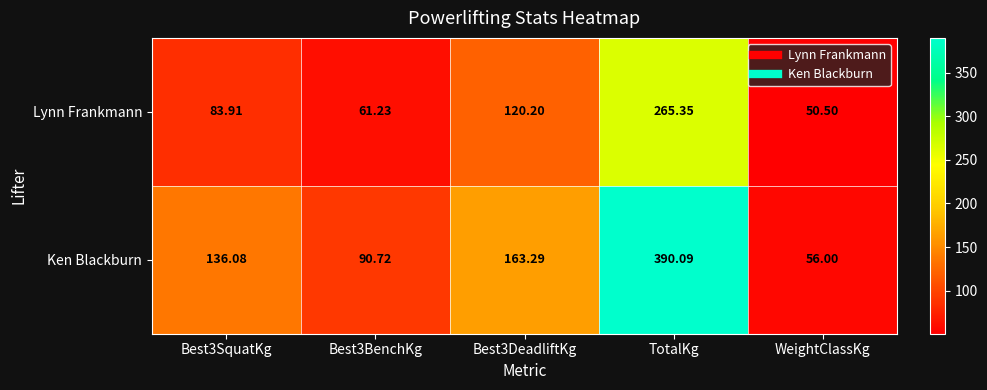

List the series in order of their peak value, lowest first.

Lynn Frankmann, Ken Blackburn